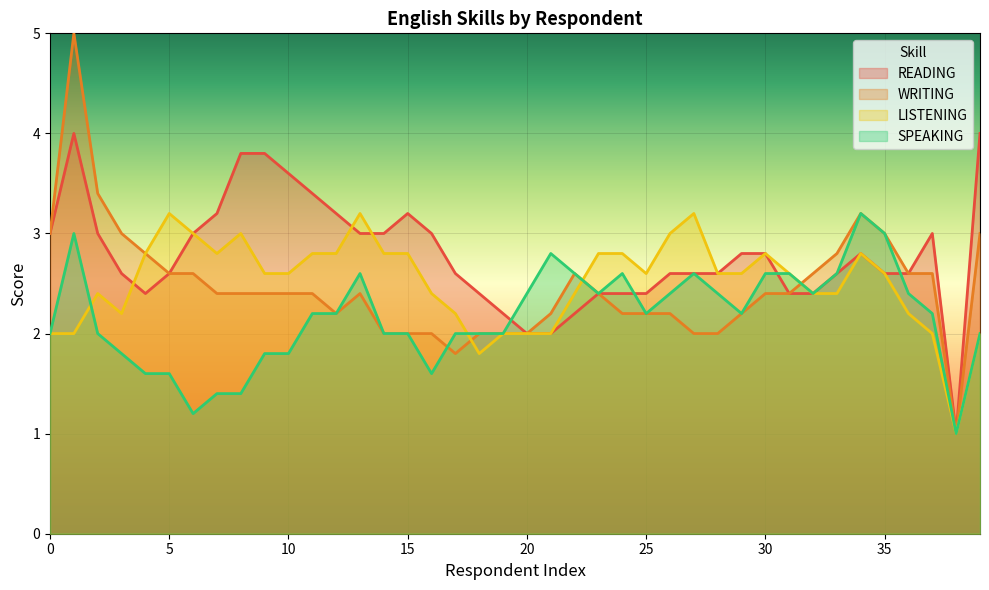

Which has a higher value, 9 or 27?

9